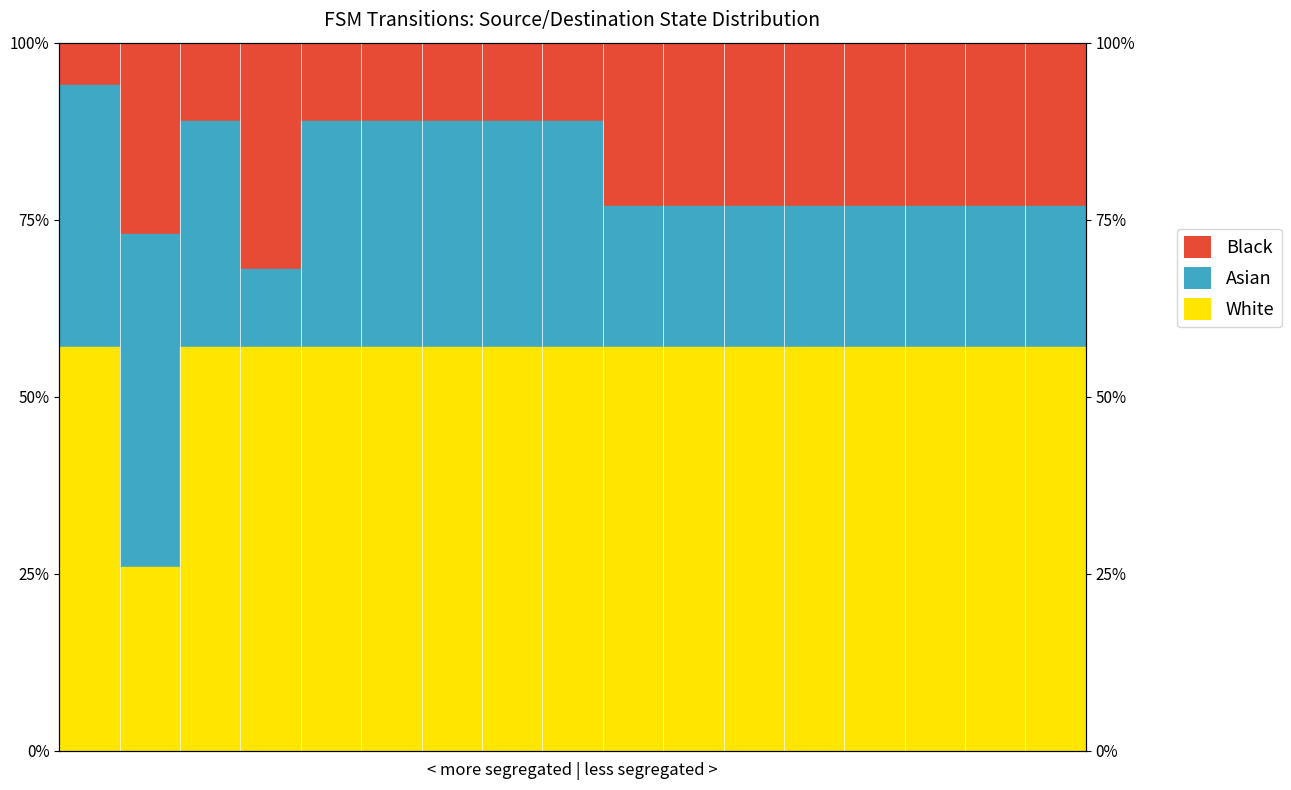

True or false: White and Black intersect in this chart.

False